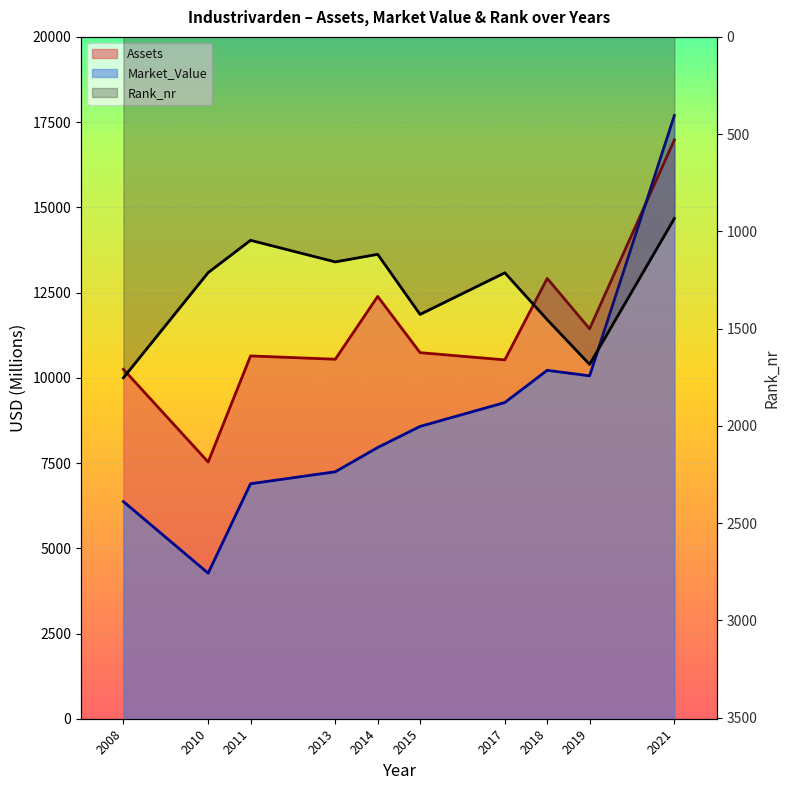

How many interior local peaks does the Rank_nr series have?

3